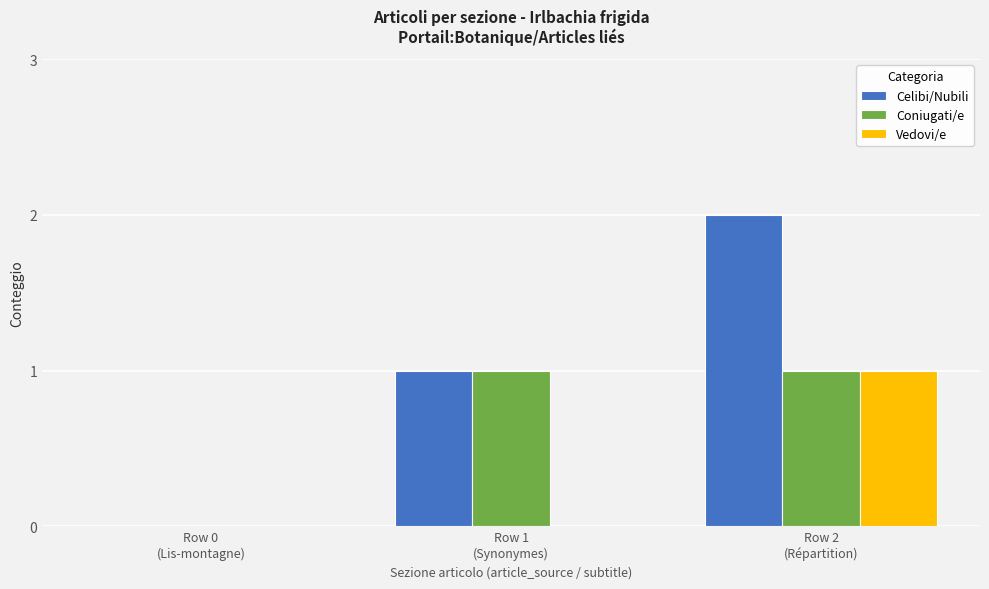

At which label is Celibi/Nubili closest to 1?

Row 1
(Synonymes)